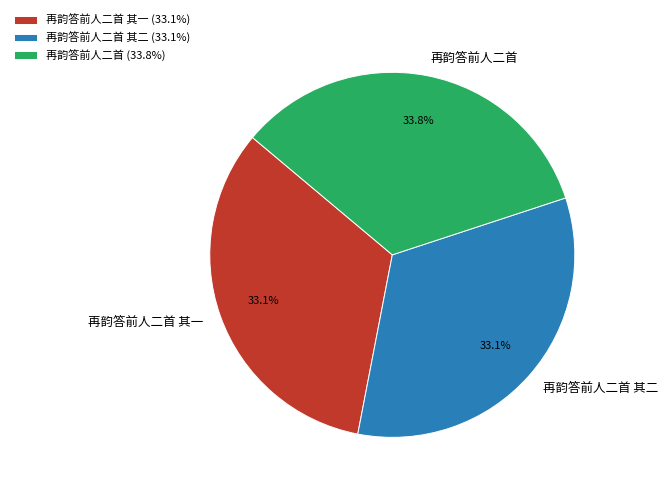

Which has a higher value, 再韵答前人二首 or 再韵答前人二首 其一?

再韵答前人二首